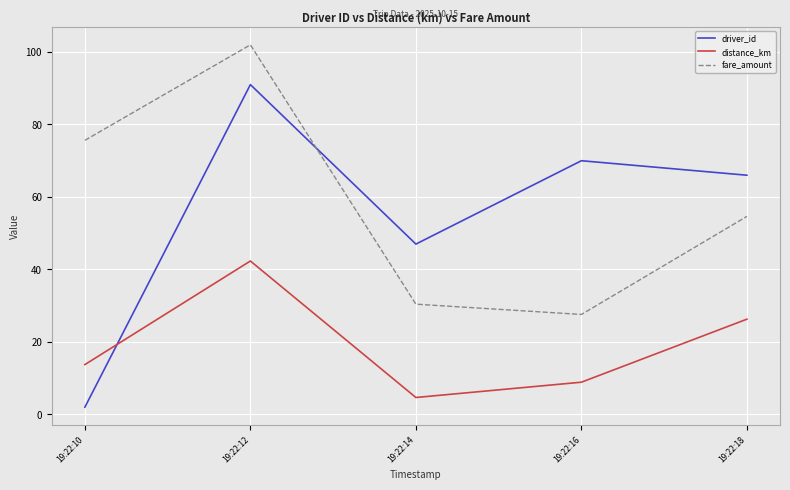

Reading left to right, what are all the values shown in this chart?

driver_id: 2.0	91.0	47.0	70.0	66.0
distance_km: 13.8	42.3	4.7	8.9	26.3
fare_amount: 75.6	102.0	30.4	27.6	54.6